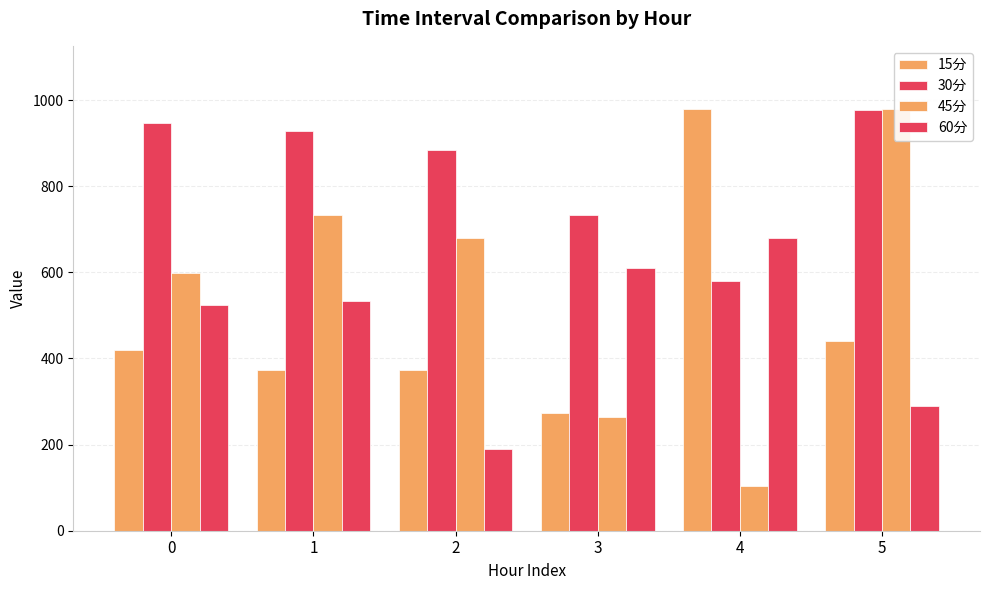

What is the value of the 15分 bar at the 2nd from the left?

372.5